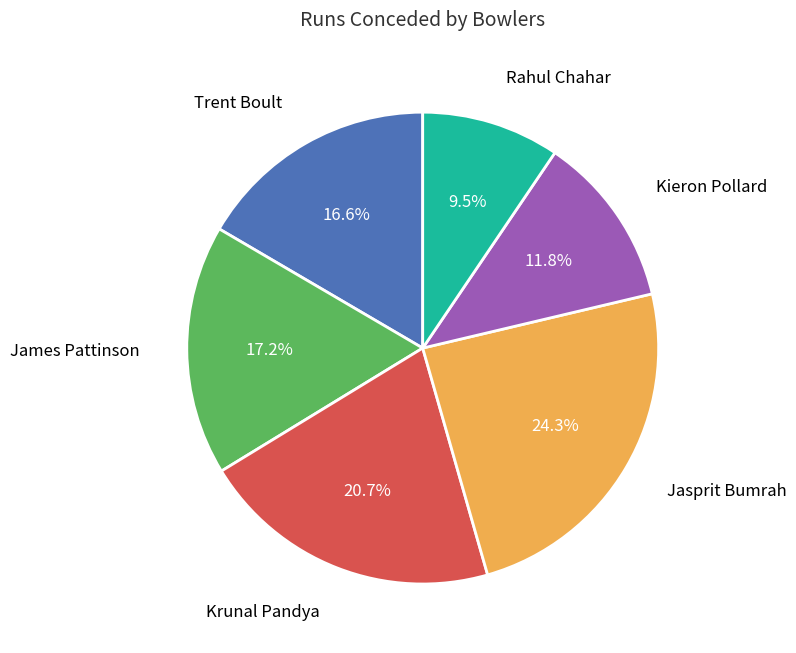

Is there a majority slice in this chart?

No